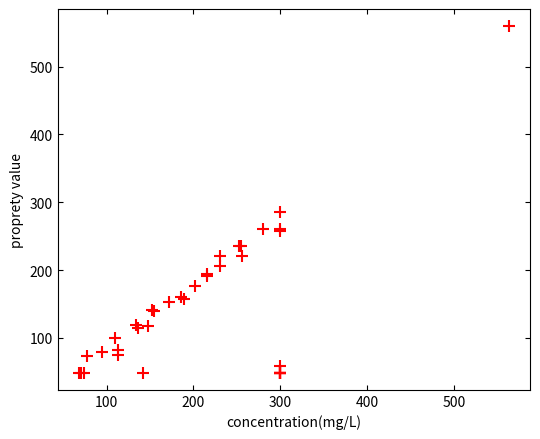

What Y value in the scatter plot is closest to 304?

285.1